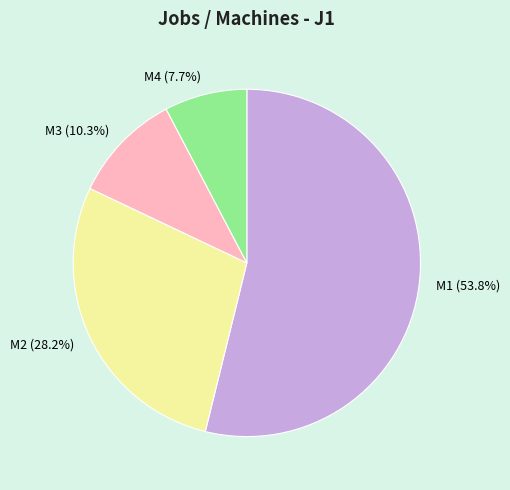

How much of the chart is everything except M2?

71.8%